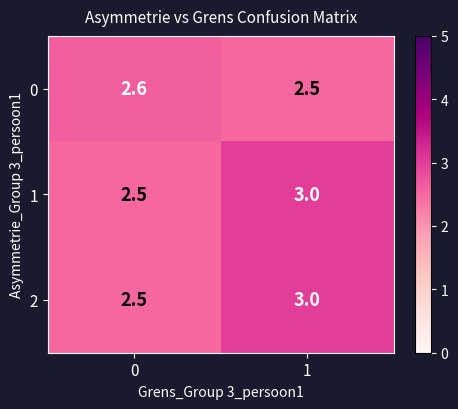

True or false: 1 has a value of 2.5 at 0.

True